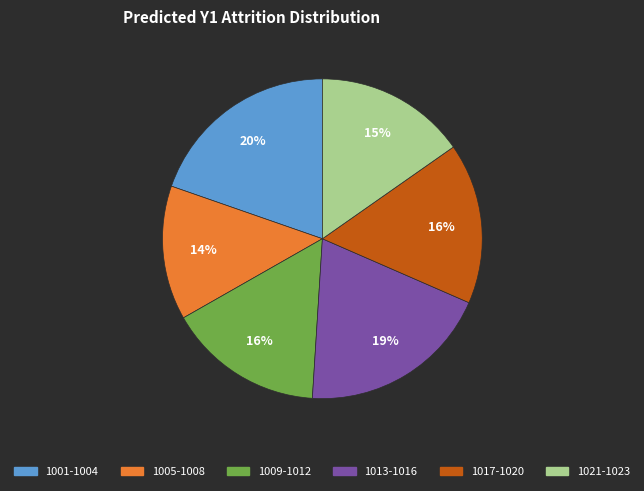

Count the number of slices in the pie.

6